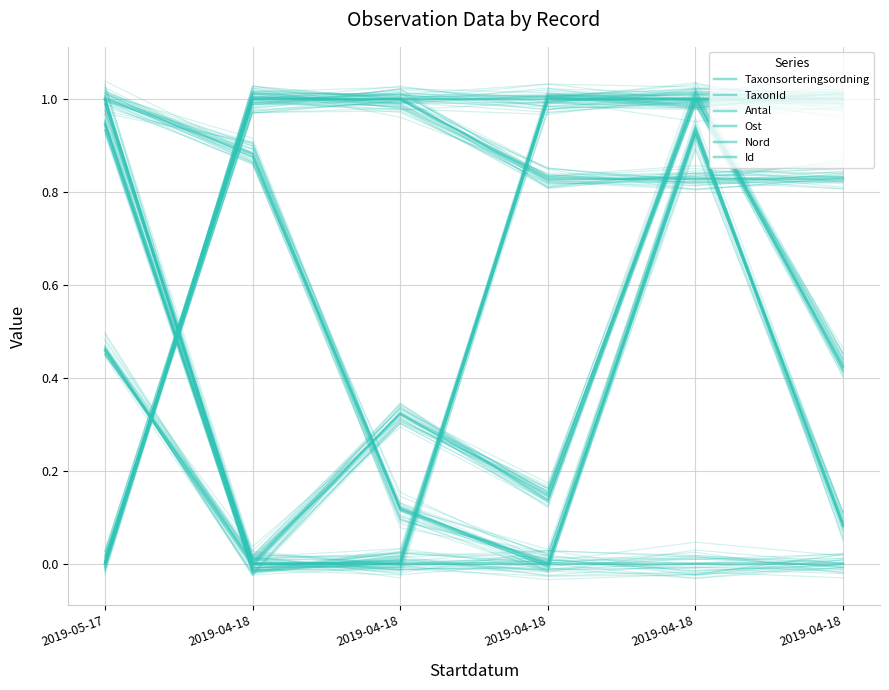

At which category is the sum across all series the highest?

2019-04-18